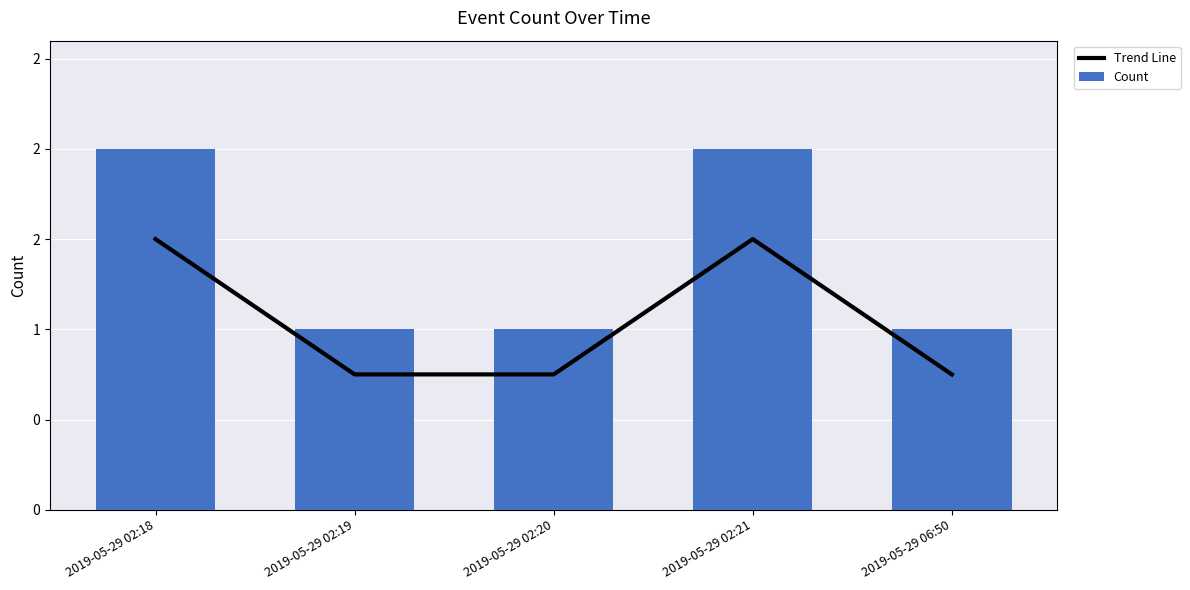

What is the sum of all Count values?

7.0